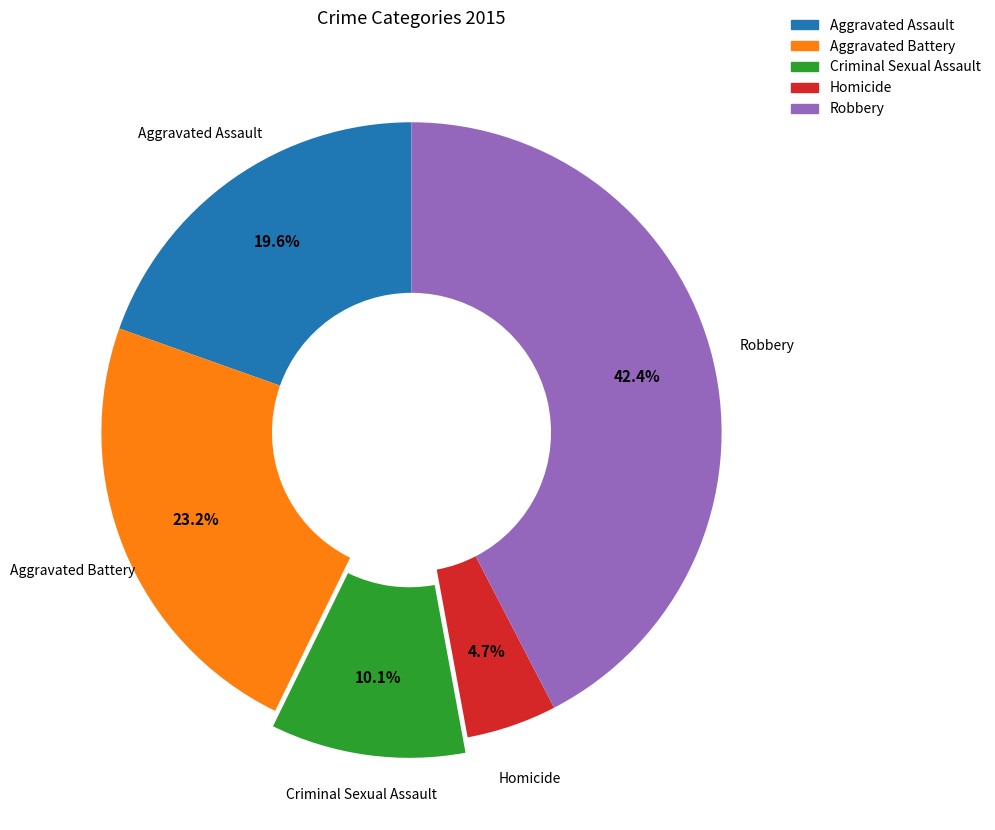

What percentage is the Homicide slice, to the nearest percent?

5%